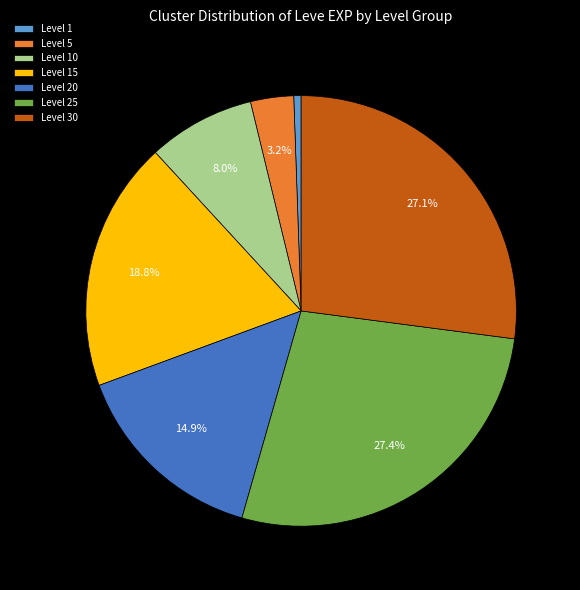

What portion of the pie excludes Level 30?

72.9%